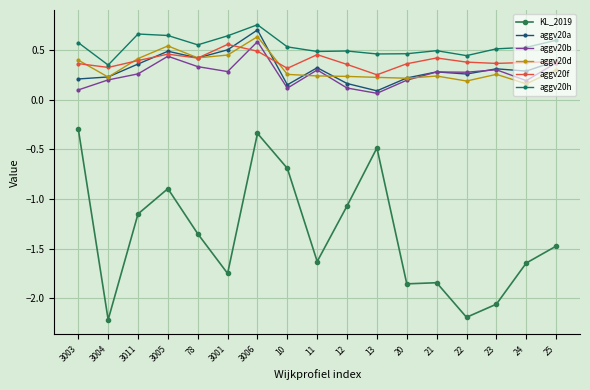

How many lines are shown in the chart?

6